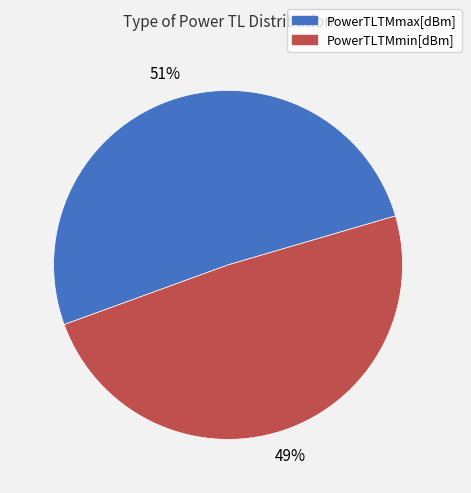

Rank the categories by value from highest to lowest.

PowerTLTMmax[dBm], PowerTLTMmin[dBm]